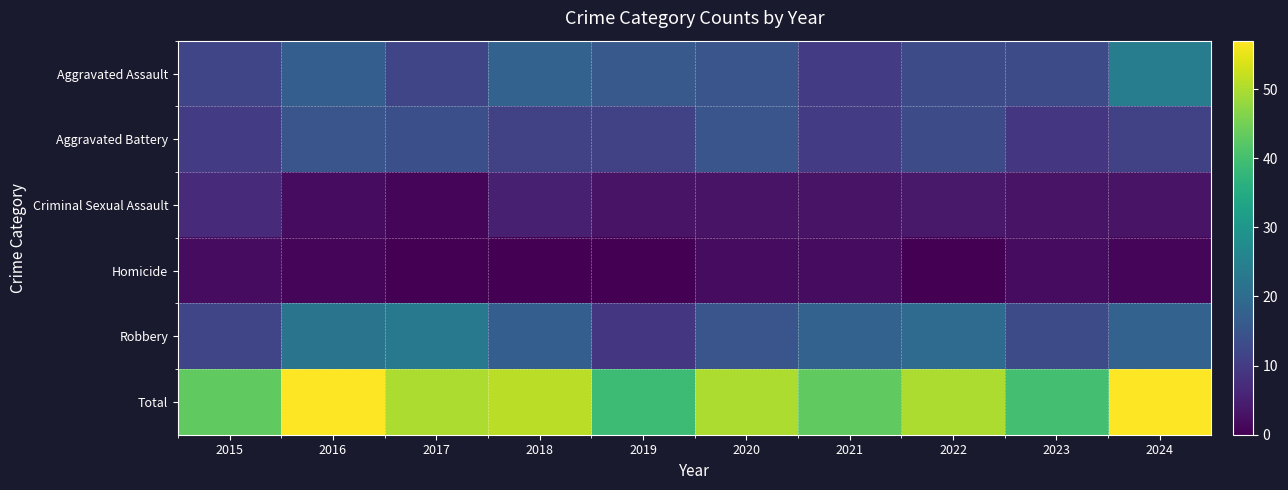

At how many categories does at least one series exceed 3?

10